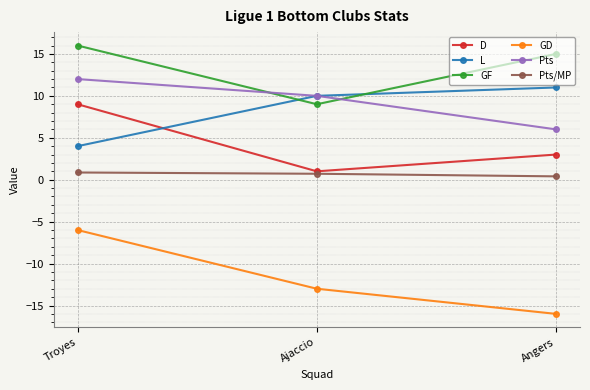

What is the difference between the GF values at Angers and Troyes?

1.0